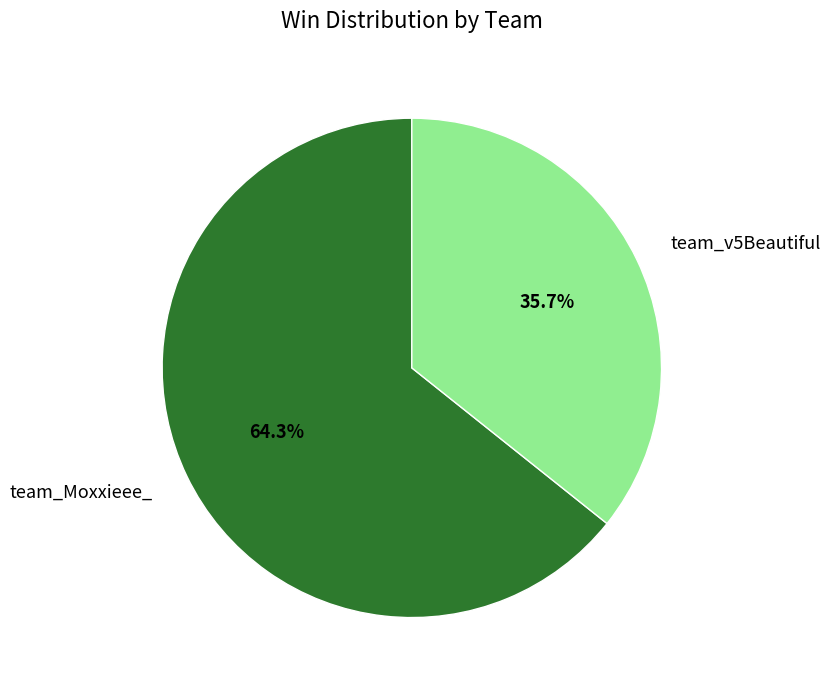

How many segments does this pie chart have?

2